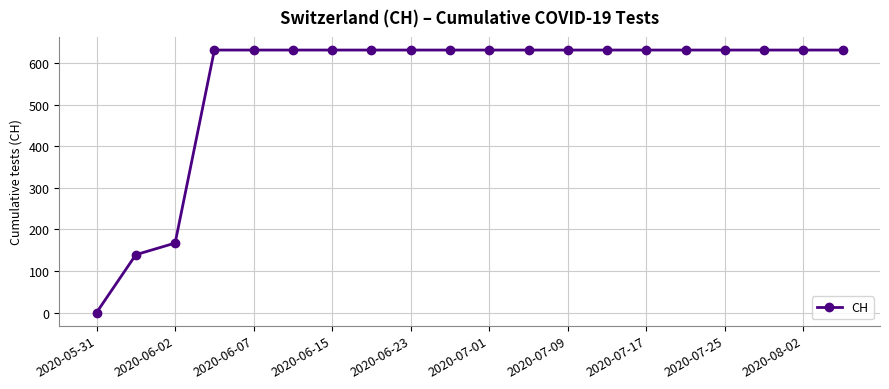

What is the greatest value displayed?

631